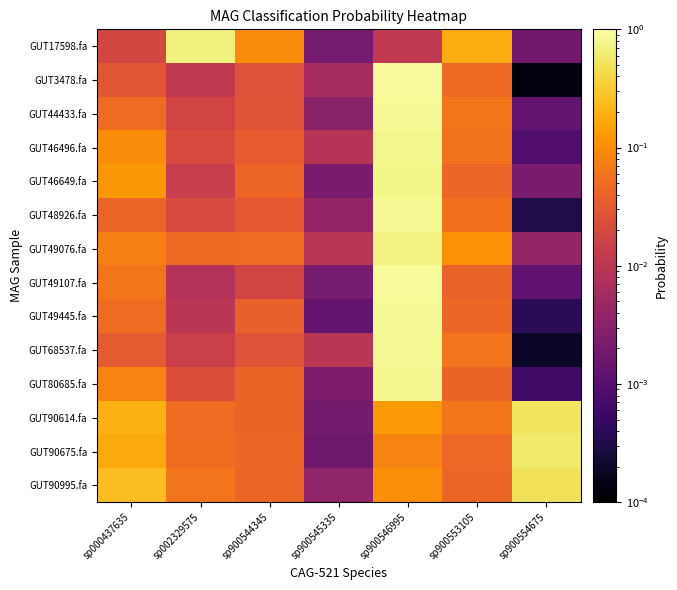

Reading left to right, extract all data points from this chart.

GUT17598.fa: sp000437635=0.0	sp002329575=0.7	sp900544345=0.1	sp900545335=0.0	sp900546995=0.0	sp900553105=0.2	sp900554675=0.0
GUT3478.fa: sp000437635=0.0	sp002329575=0.0	sp900544345=0.0	sp900545335=0.0	sp900546995=0.9	sp900553105=0.0	sp900554675=0.0
GUT44433.fa: sp000437635=0.0	sp002329575=0.0	sp900544345=0.0	sp900545335=0.0	sp900546995=0.8	sp900553105=0.1	sp900554675=0.0
GUT46496.fa: sp000437635=0.1	sp002329575=0.0	sp900544345=0.0	sp900545335=0.0	sp900546995=0.8	sp900553105=0.1	sp900554675=0.0
GUT46649.fa: sp000437635=0.1	sp002329575=0.0	sp900544345=0.0	sp900545335=0.0	sp900546995=0.8	sp900553105=0.0	sp900554675=0.0
GUT48926.fa: sp000437635=0.0	sp002329575=0.0	sp900544345=0.0	sp900545335=0.0	sp900546995=0.8	sp900553105=0.1	sp900554675=0.0
GUT49076.fa: sp000437635=0.1	sp002329575=0.0	sp900544345=0.0	sp900545335=0.0	sp900546995=0.7	sp900553105=0.1	sp900554675=0.0
GUT49107.fa: sp000437635=0.1	sp002329575=0.0	sp900544345=0.0	sp900545335=0.0	sp900546995=0.9	sp900553105=0.0	sp900554675=0.0
GUT49445.fa: sp000437635=0.0	sp002329575=0.0	sp900544345=0.0	sp900545335=0.0	sp900546995=0.9	sp900553105=0.0	sp900554675=0.0
GUT68537.fa: sp000437635=0.0	sp002329575=0.0	sp900544345=0.0	sp900545335=0.0	sp900546995=0.9	sp900553105=0.1	sp900554675=0.0
GUT80685.fa: sp000437635=0.1	sp002329575=0.0	sp900544345=0.0	sp900545335=0.0	sp900546995=0.8	sp900553105=0.0	sp900554675=0.0
GUT90614.fa: sp000437635=0.2	sp002329575=0.0	sp900544345=0.0	sp900545335=0.0	sp900546995=0.1	sp900553105=0.1	sp900554675=0.5
GUT90675.fa: sp000437635=0.2	sp002329575=0.1	sp900544345=0.0	sp900545335=0.0	sp900546995=0.1	sp900553105=0.0	sp900554675=0.6
GUT90995.fa: sp000437635=0.3	sp002329575=0.1	sp900544345=0.0	sp900545335=0.0	sp900546995=0.1	sp900553105=0.0	sp900554675=0.5